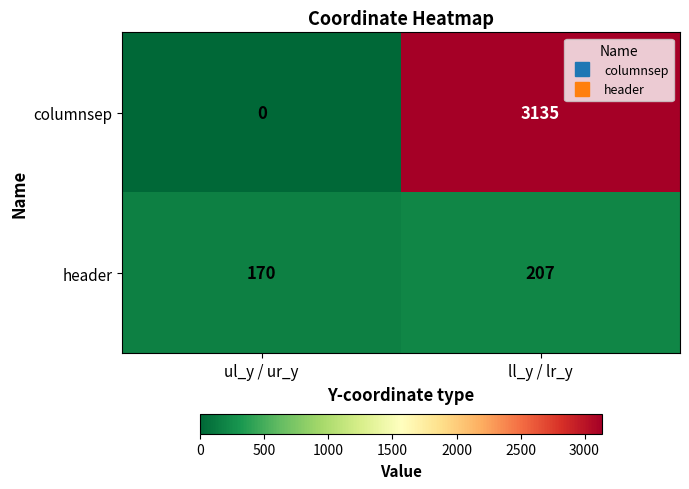

What is the approximate value of header at ll_y / lr_y, to the nearest 5?

205